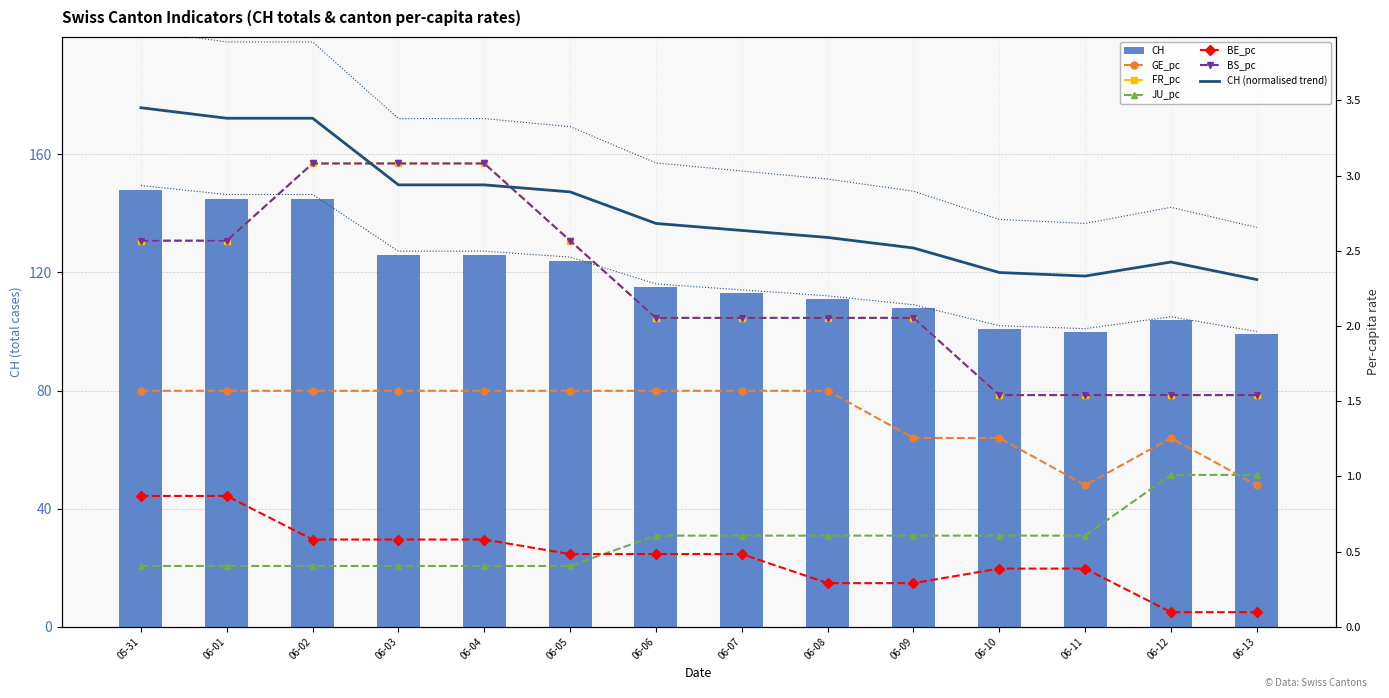

Reading left to right, extract all data points from this chart.

CH: 148.0	145.0	145.0	126.0	126.0	124.0	115.0	113.0	111.0	108.0	101.0	100.0	104.0	99.0
GE_pc: 1.6	1.6	1.6	1.6	1.6	1.6	1.6	1.6	1.6	1.3	1.3	0.9	1.3	0.9
FR_pc: 2.6	2.6	3.1	3.1	3.1	2.6	2.1	2.1	2.1	2.1	1.5	1.5	1.5	1.5
JU_pc: 0.4	0.4	0.4	0.4	0.4	0.4	0.6	0.6	0.6	0.6	0.6	0.6	1.0	1.0
BE_pc: 0.9	0.9	0.6	0.6	0.6	0.5	0.5	0.5	0.3	0.3	0.4	0.4	0.1	0.1
BS_pc: 2.6	2.6	3.1	3.1	3.1	2.6	2.1	2.1	2.1	2.1	1.5	1.5	1.5	1.5